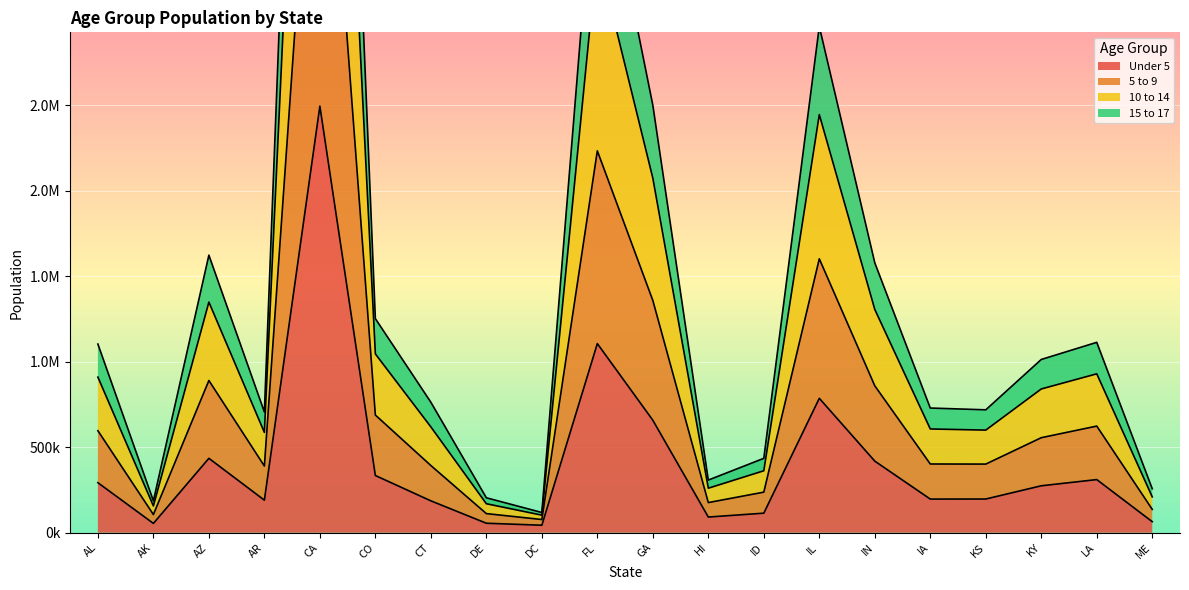

How many distinct data groups are displayed?

4